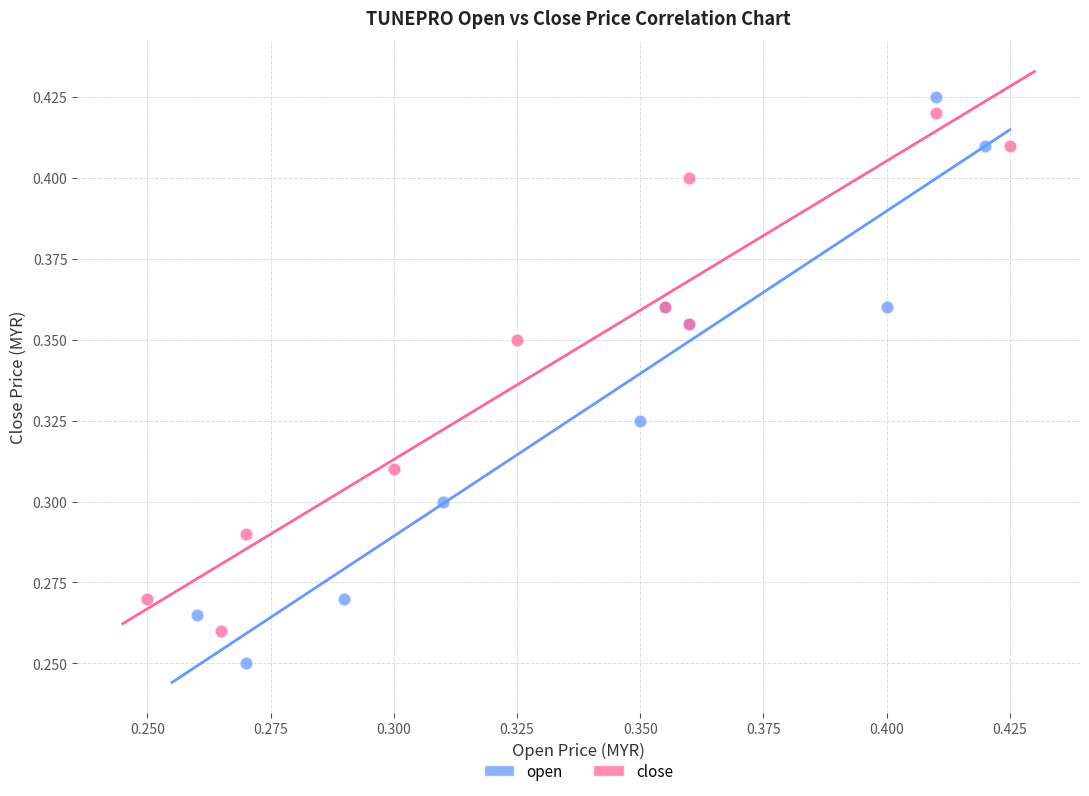

Which series contains the lowest Y value?

open